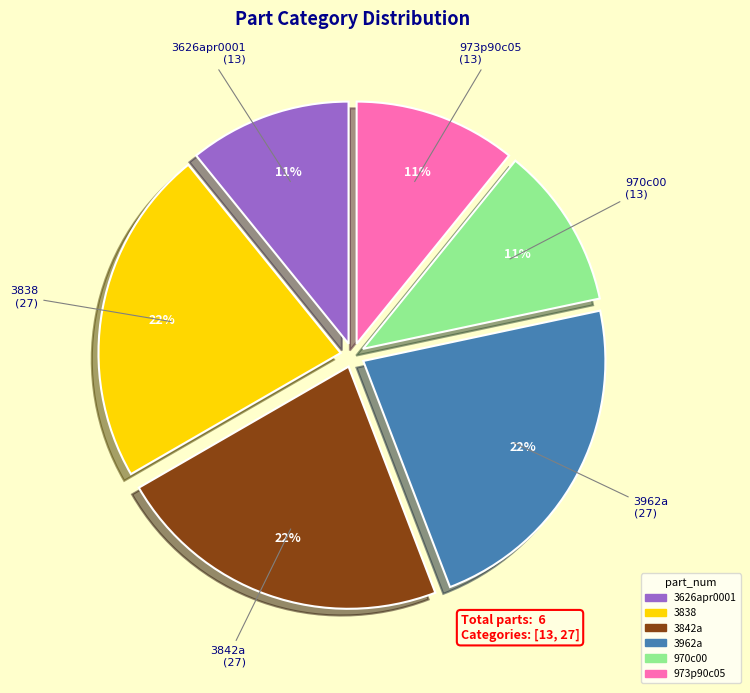

To the nearest percent, what is the combined percentage of 3962a and 970c00?

33%